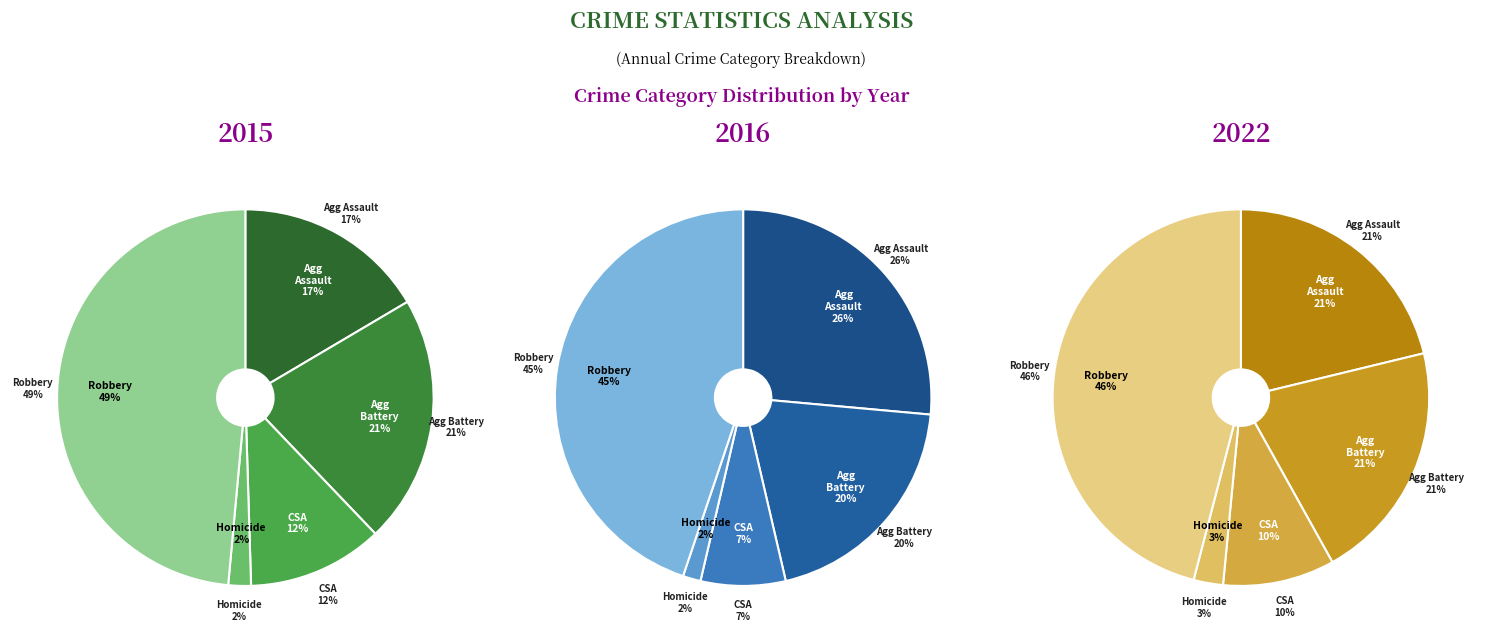

To the nearest percent, what is the average slice percentage?

20%